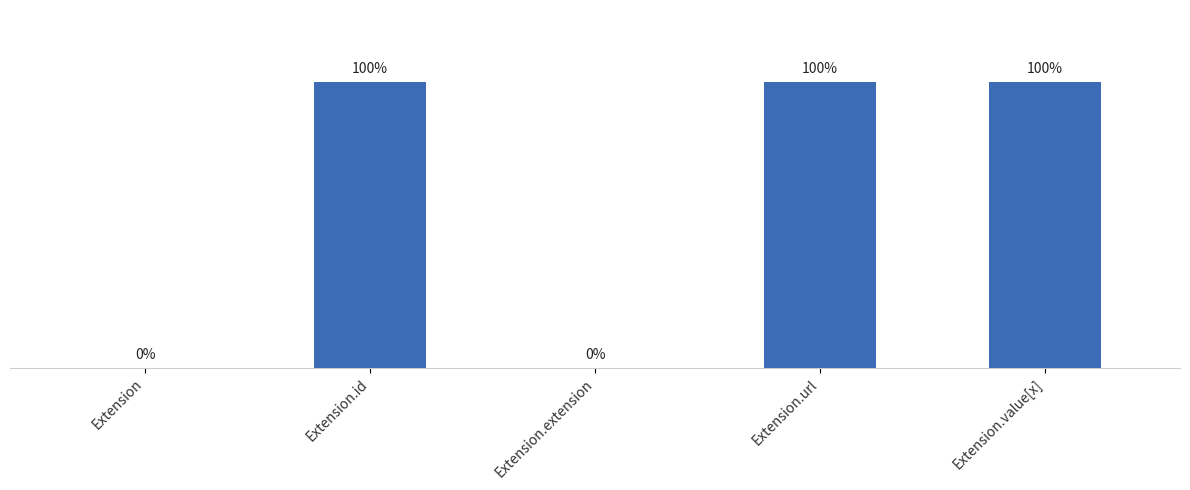

How many bars are there in total?

5